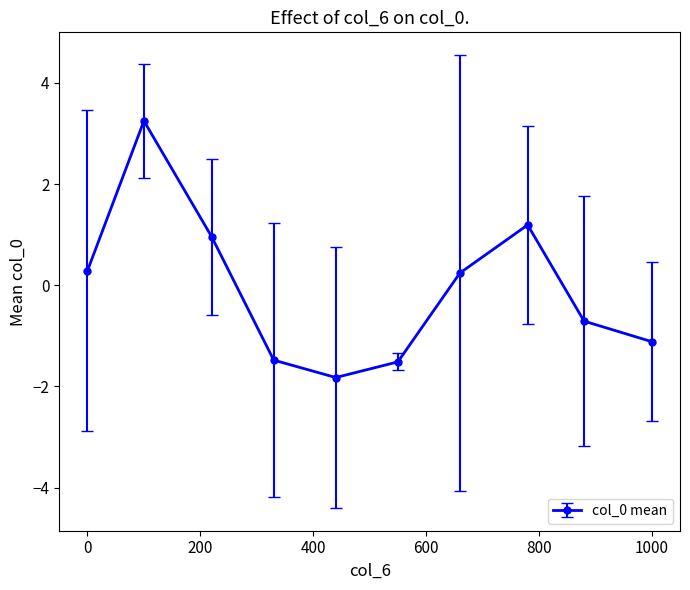

How many interior local peaks (higher than both neighbors) does the data have?

2